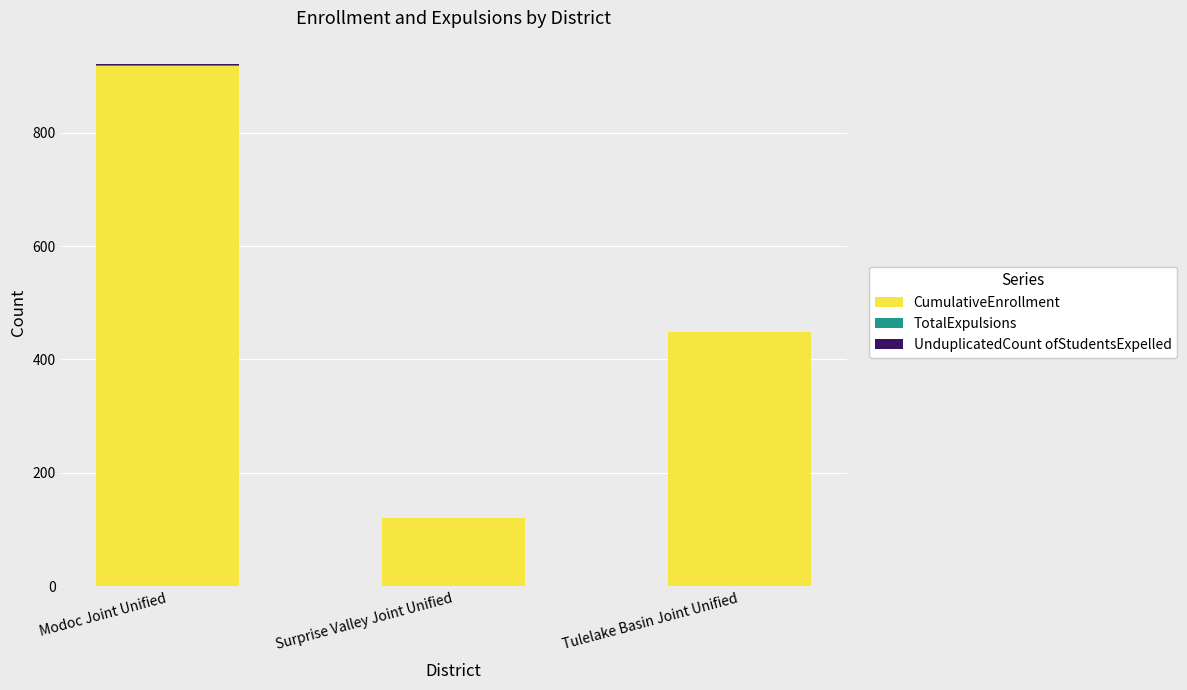

What is the total value across all series at Surprise Valley Joint Unified?

121